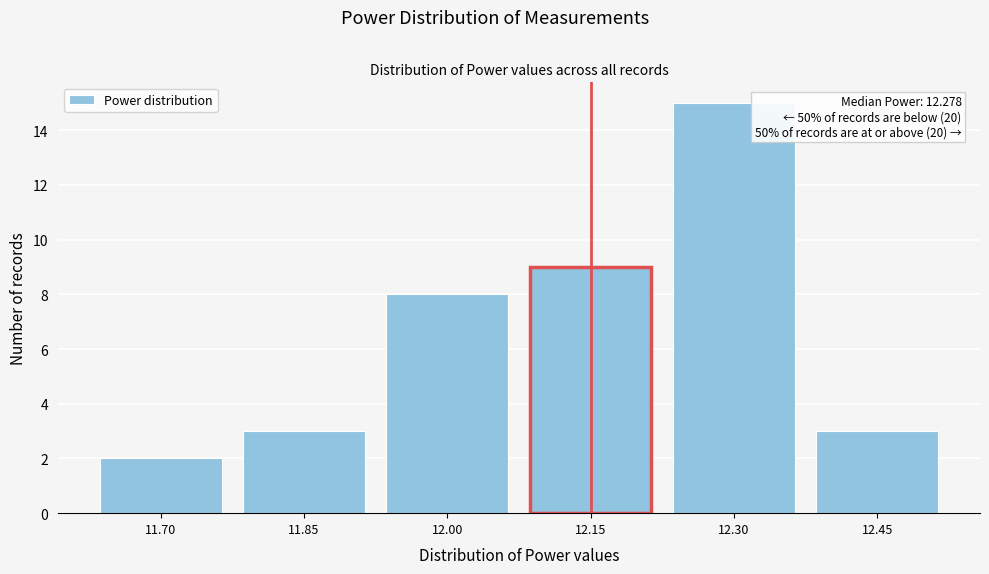

Reading left to right, list all the values displayed in this chart.

11.70=2	11.85=3	12.00=8	12.15=9	12.30=15	12.45=3